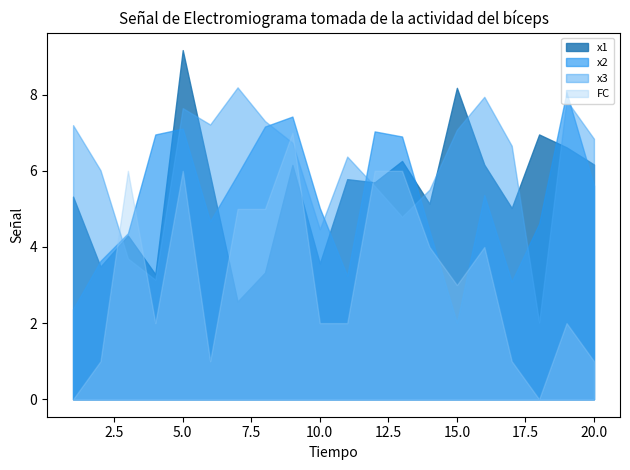

What is the value of the x3 point at the 6th from the left?

7.2